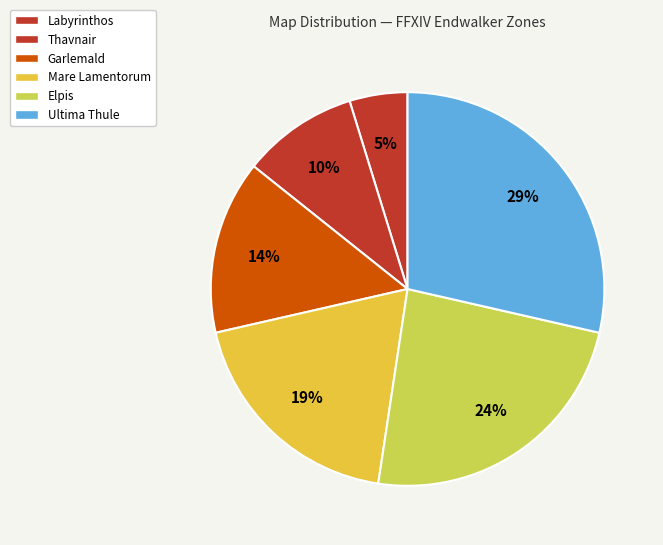

Do Garlemald and Ultima Thule together represent more than half of the pie?

No